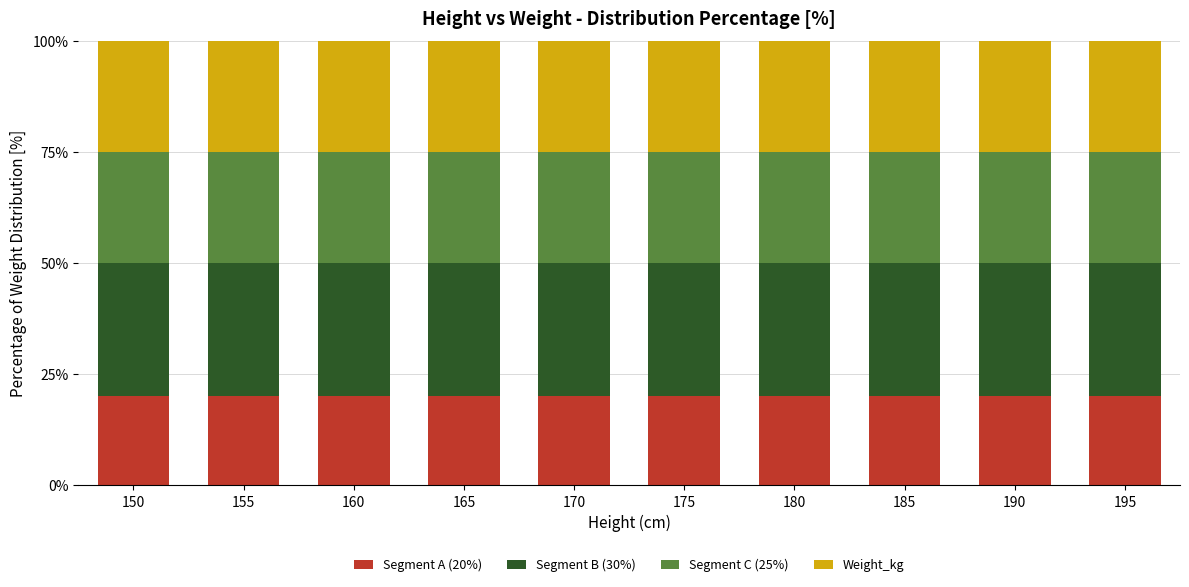

What is the total value across all series at 175?

100